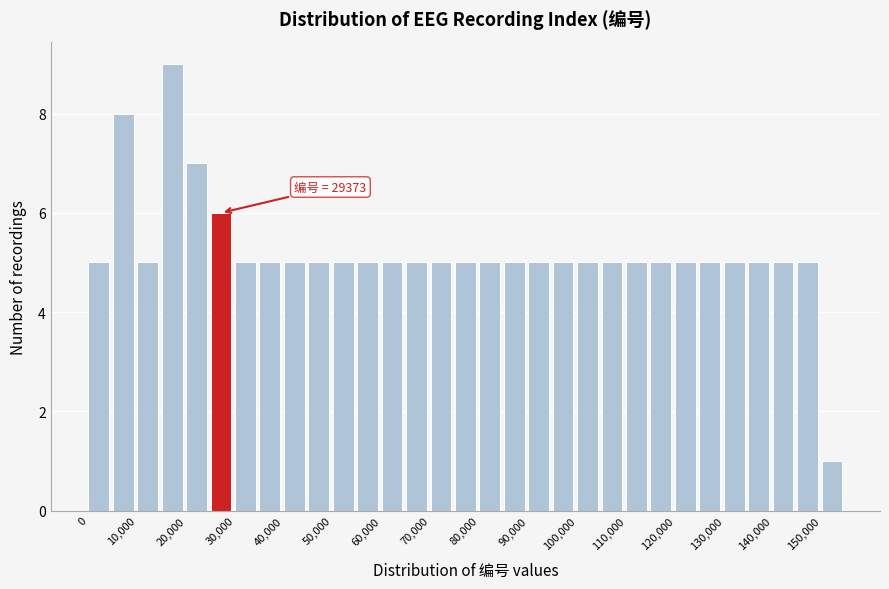

Over which range of the x-axis is the bar tallest?

15000 to 20000